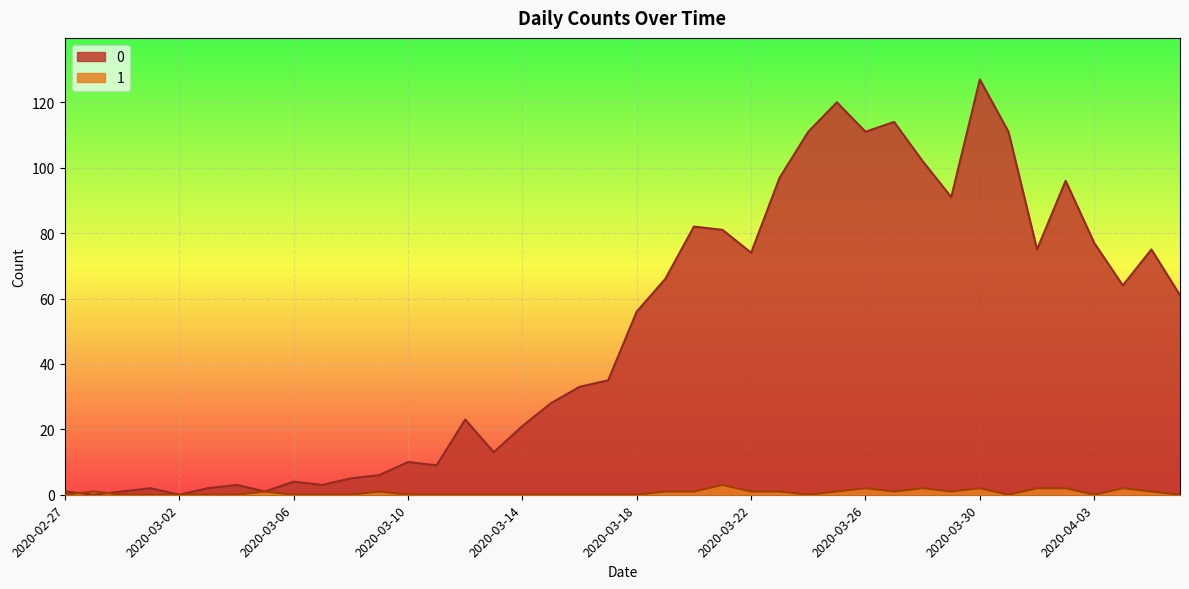

Count the 1 values in the range 0 to 1.

33